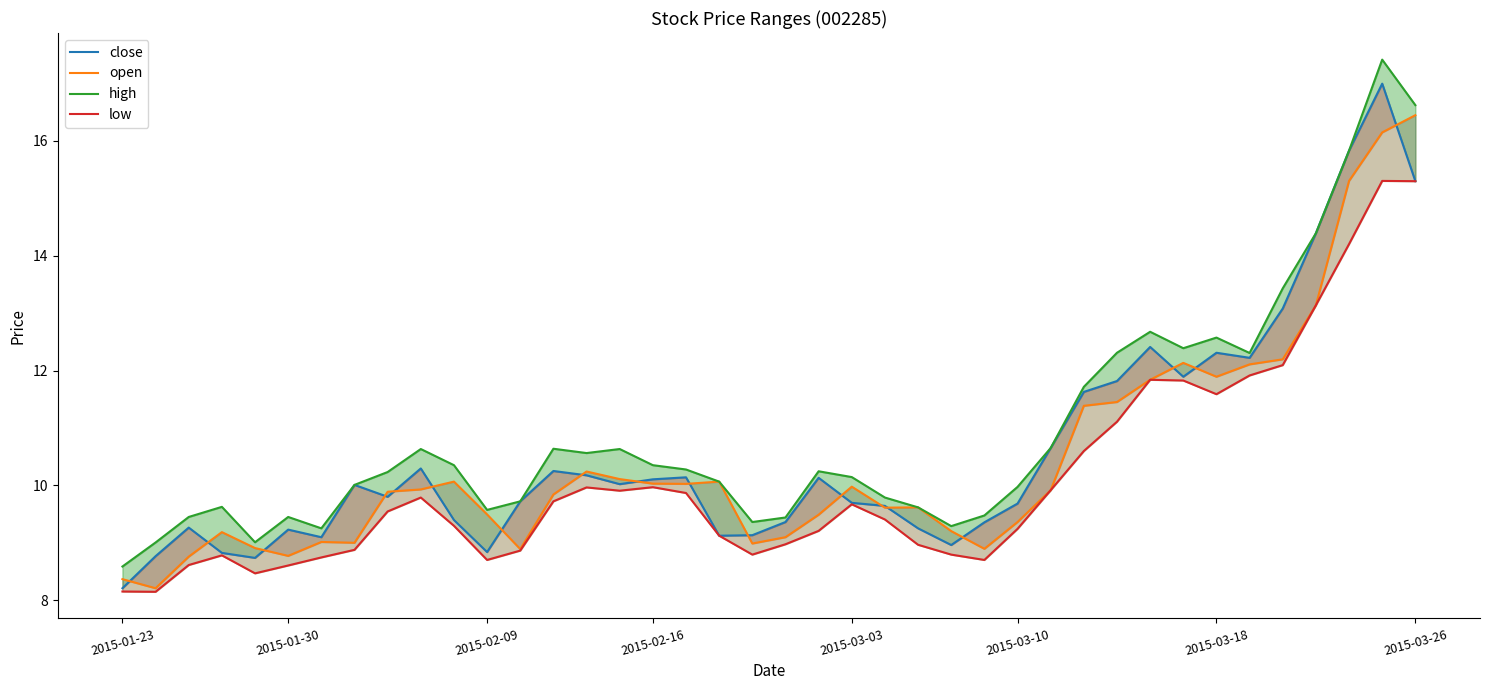

How many lines are shown in the chart?

4